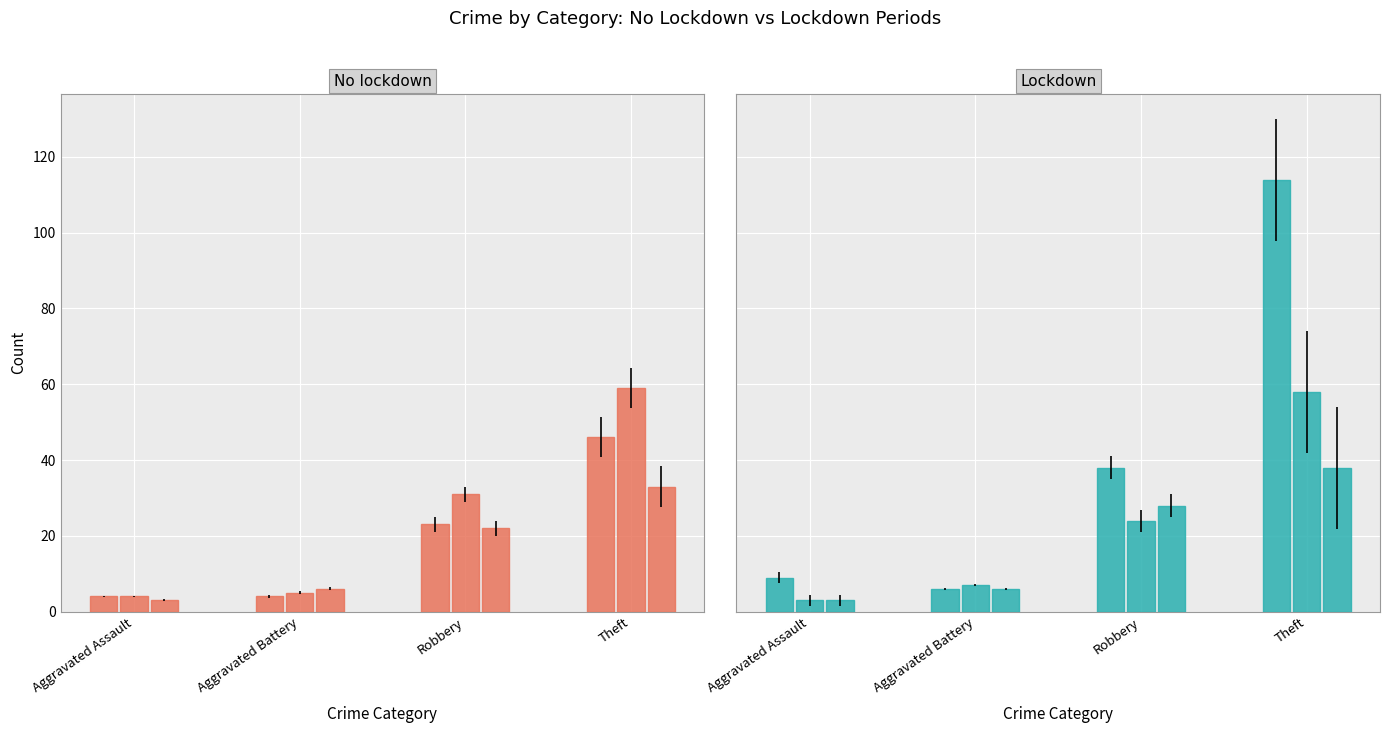

At which label does 2022 reach its peak?

Theft